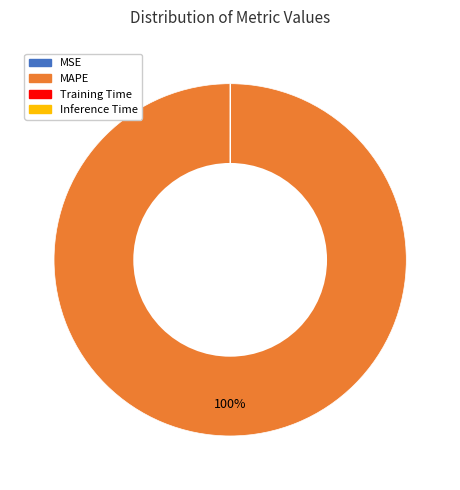

To the nearest percent, what is the difference between the largest and smallest slice percentages?

100%